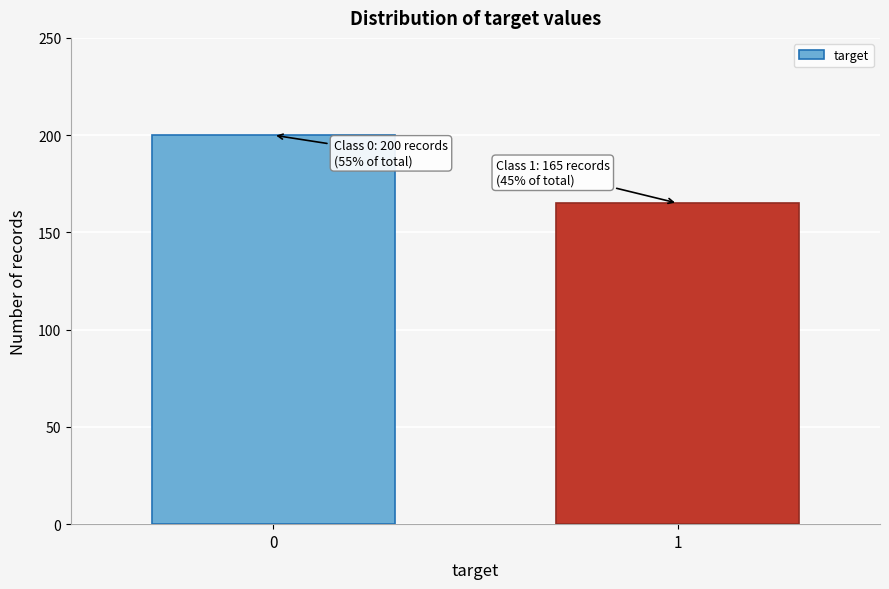

Reading left to right, transcribe all the data shown in this chart.

200	165